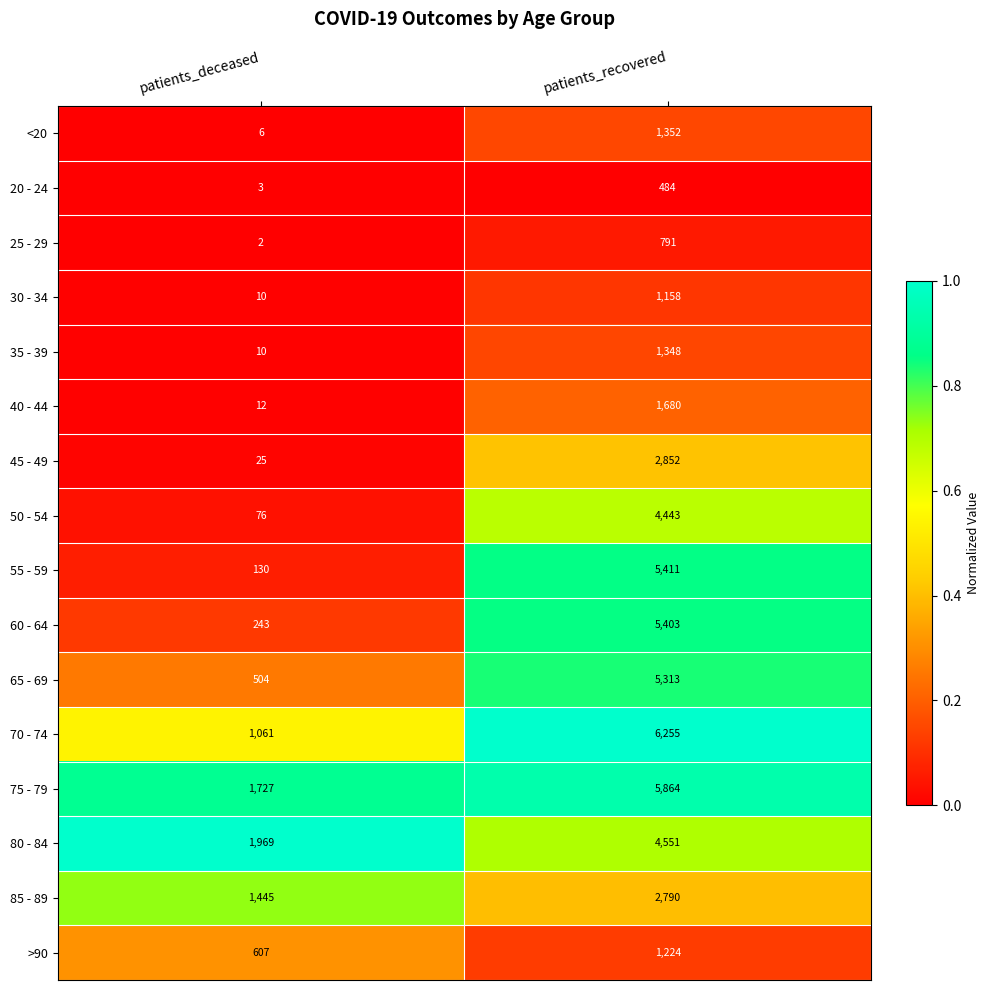

Rank the series at patients_recovered from highest to lowest value.

70 - 74, 75 - 79, 55 - 59, 60 - 64, 65 - 69, 80 - 84, 50 - 54, 45 - 49, 85 - 89, 40 - 44, <20, 35 - 39, >90, 30 - 34, 25 - 29, 20 - 24